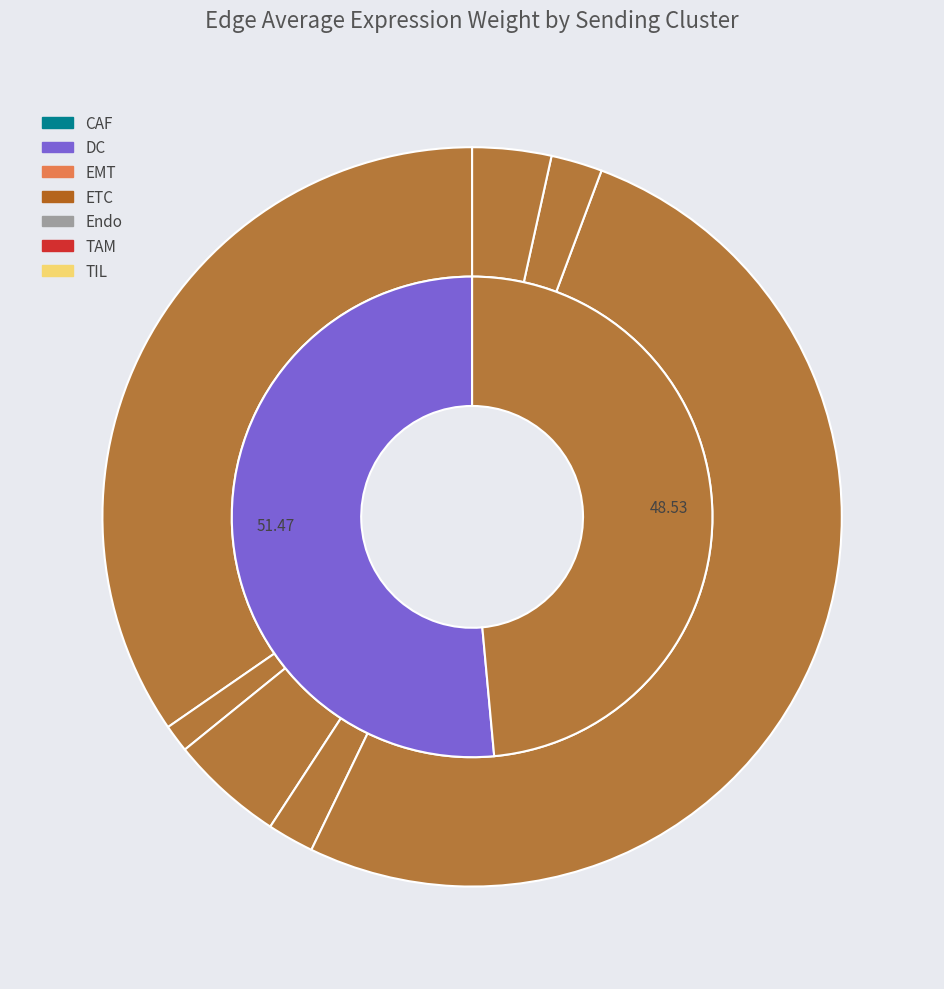

Count the number of slices in the pie.

7